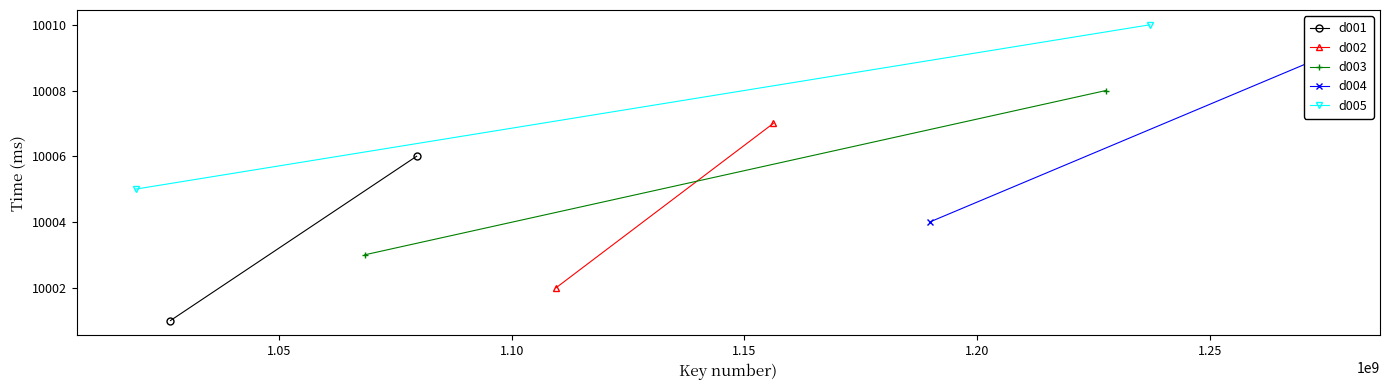

Is this an area chart (filled region under the line)?

No